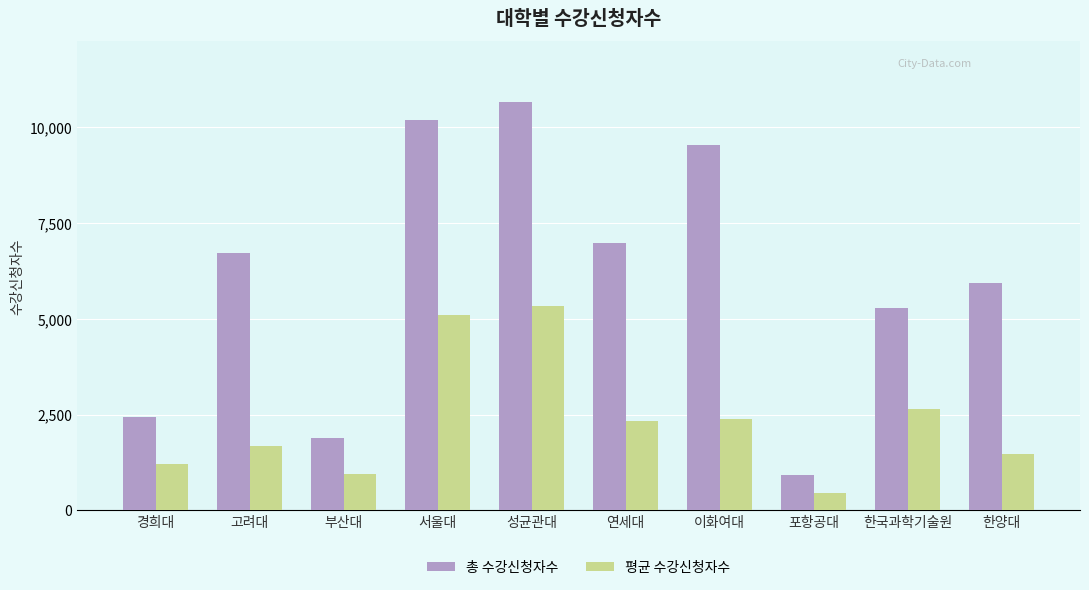

What is the difference between the maximum and minimum values in the 총 수강신청자수 series?

9722.0